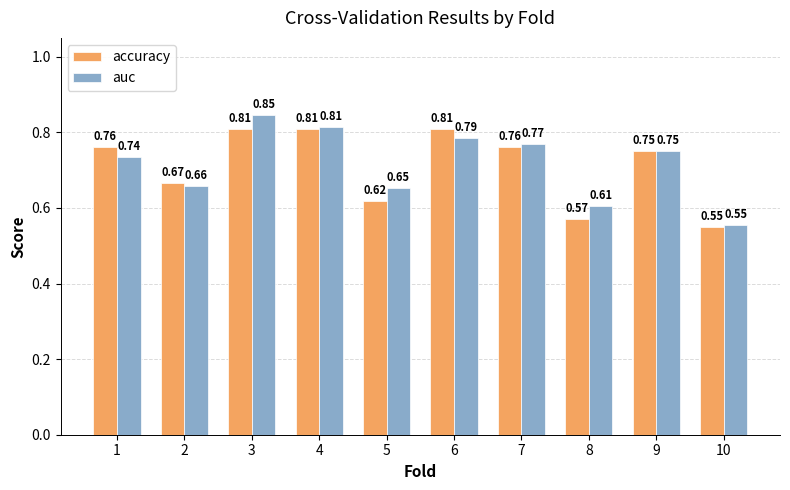

At which label does accuracy reach its minimum?

10